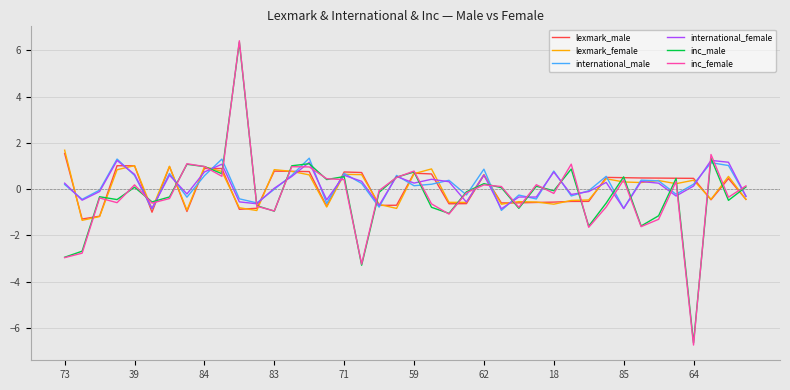

What is the highest value of the international_male series?

1.3